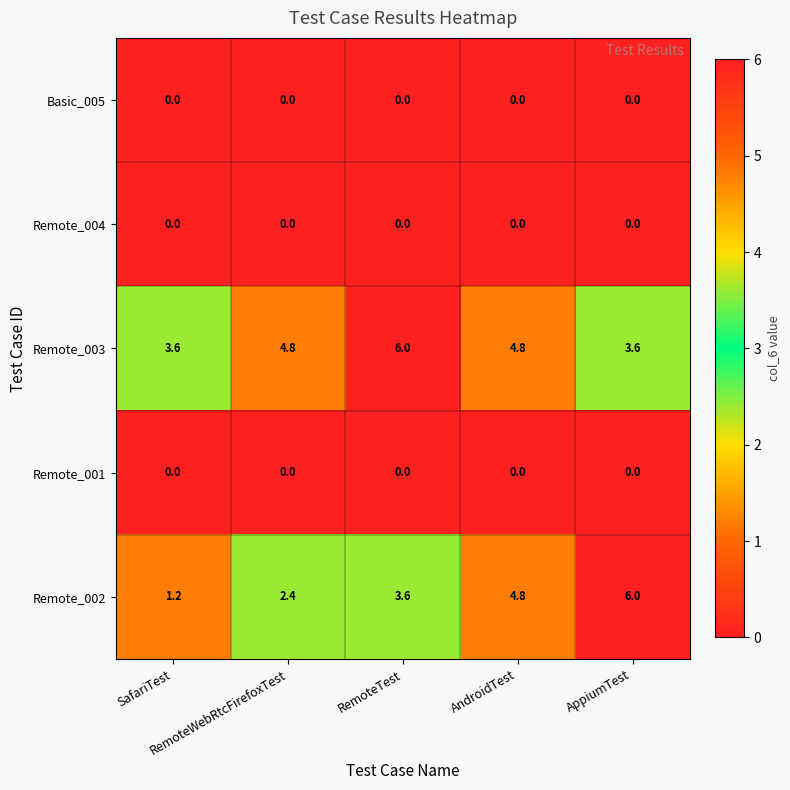

At how many categories does at least one series exceed 4?

4